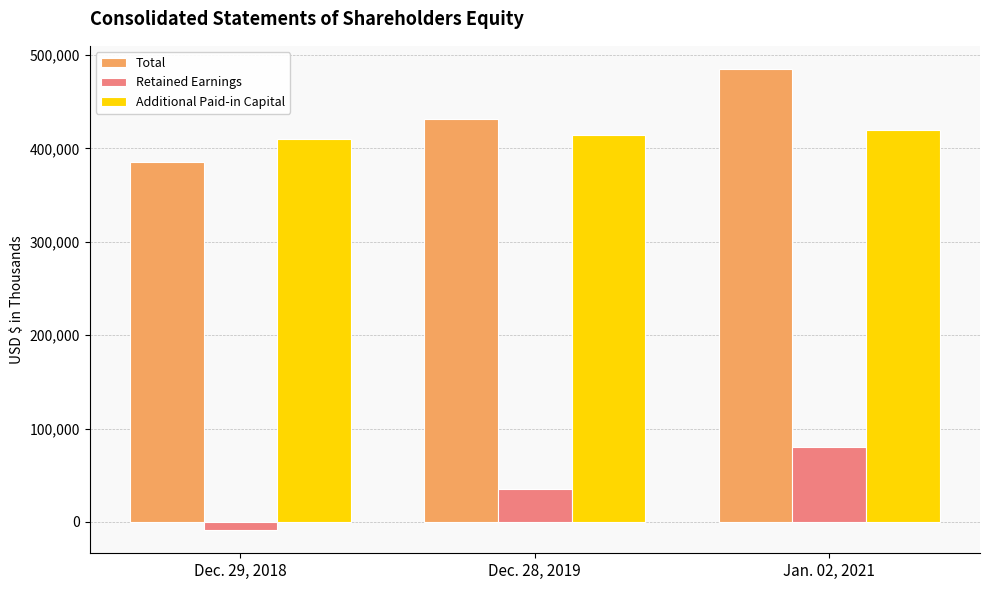

What is the average value of the Total series?

434075